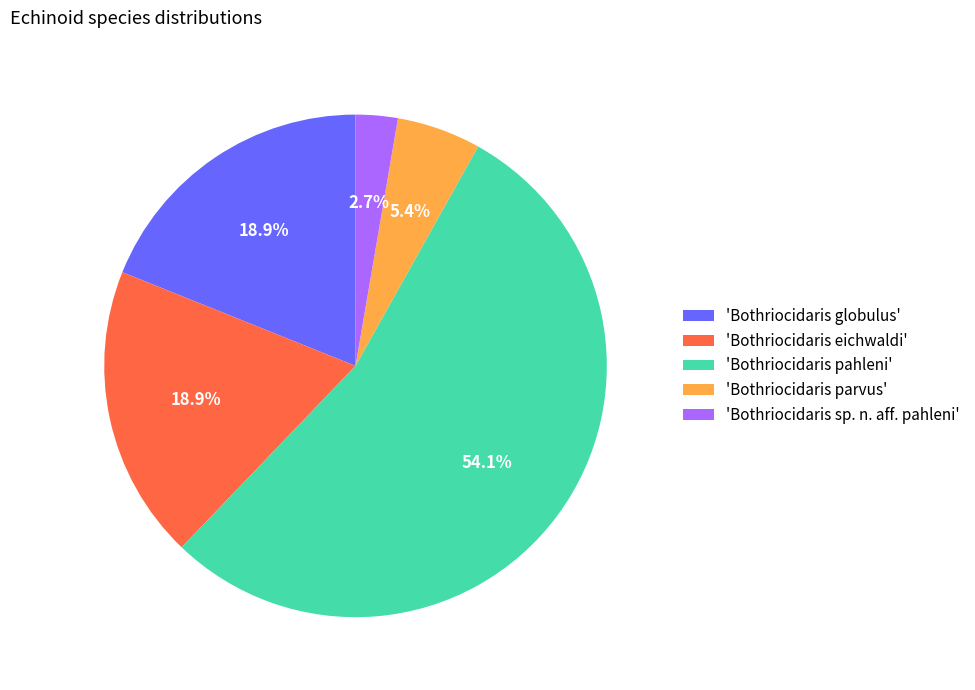

Which slice represents more than half of the pie?

'Bothriocidaris pahleni'